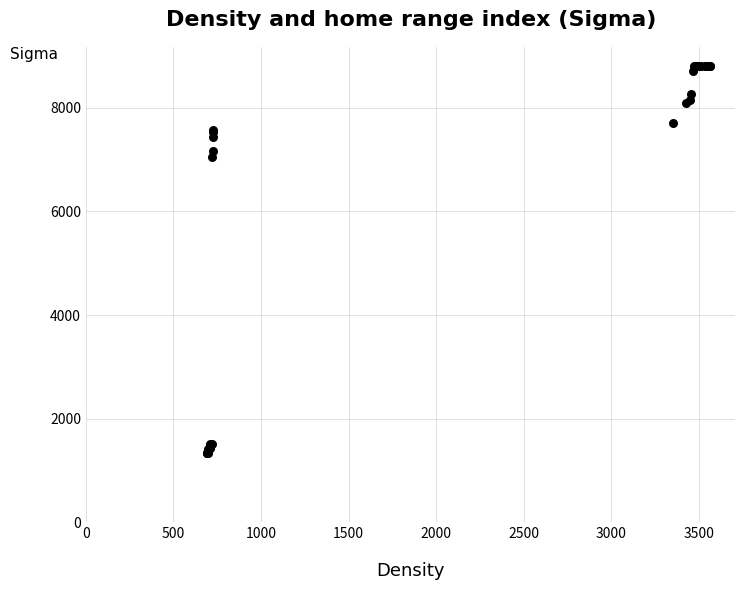

What Y value in the scatter plot is closest to 5068?

7049.4